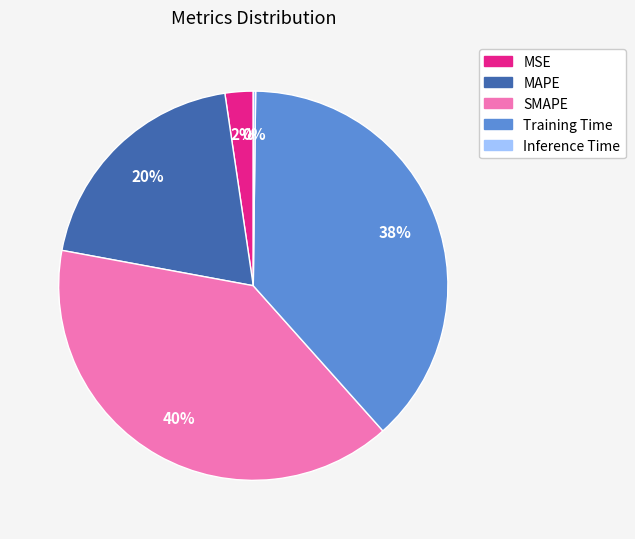

Is there a majority slice in this chart?

No